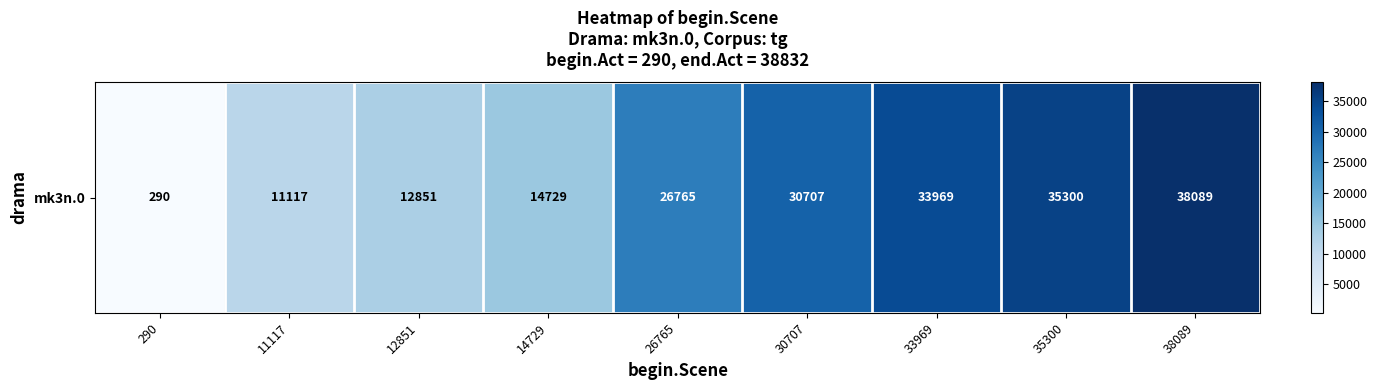

Is it true that the value at 14729 is 7406?

False